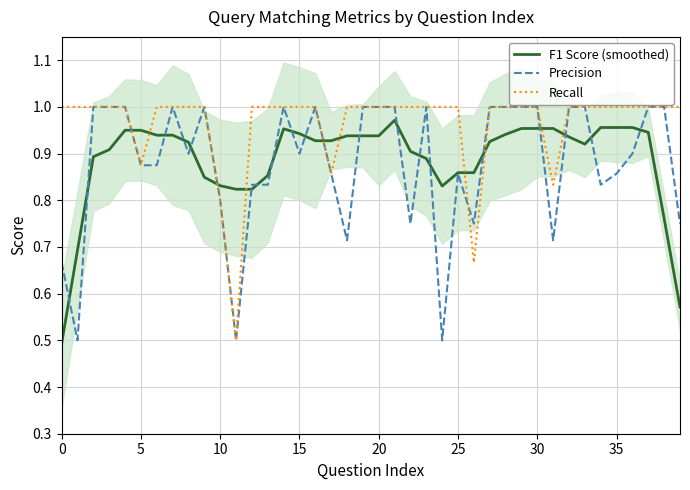

Read the Precision value at 31.

0.7